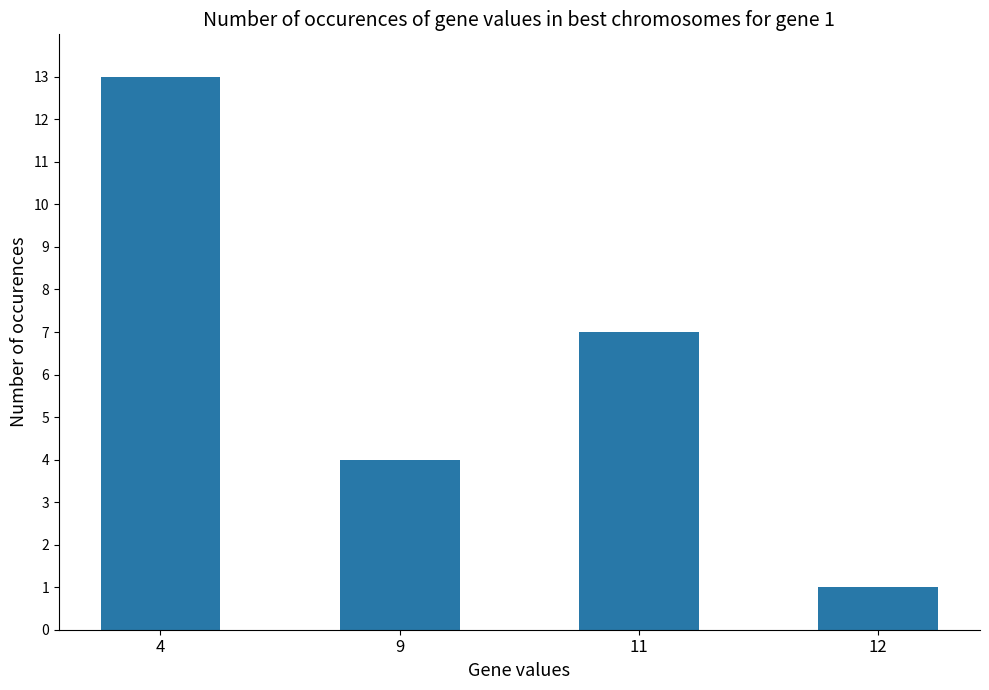

What is the difference between the values at 12 and 4?

12